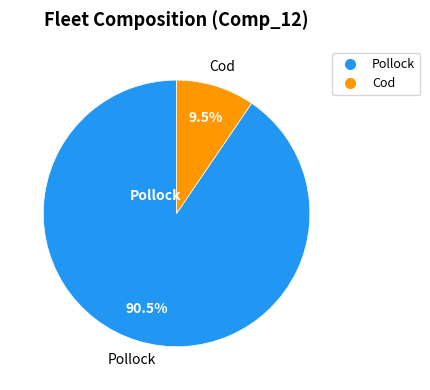

What is the smallest slice in the pie chart?

Cod